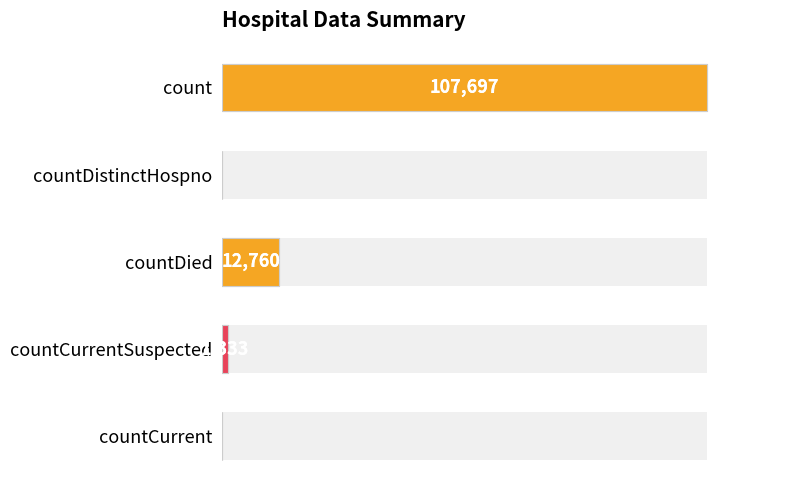

The value at countCurrentSuspected is 1735. True or false?

False